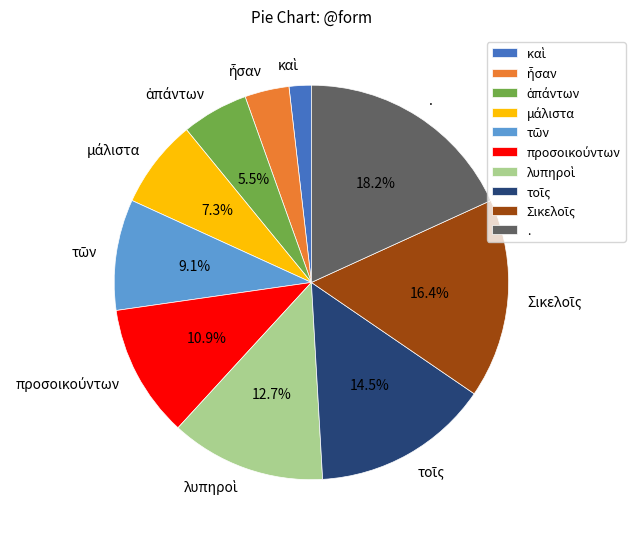

How many slices are in this pie chart?

10